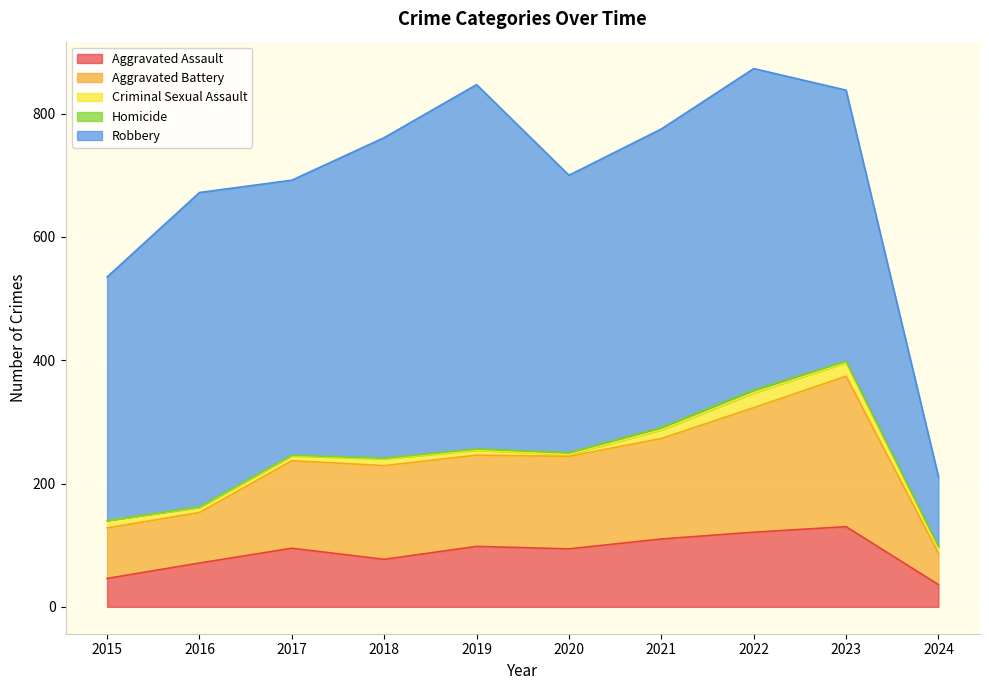

True or false: Aggravated Battery and Homicide cross at least once.

False